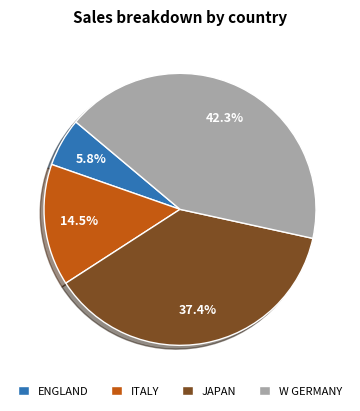

The ITALY slice represents 7% of the pie. True or false?

False